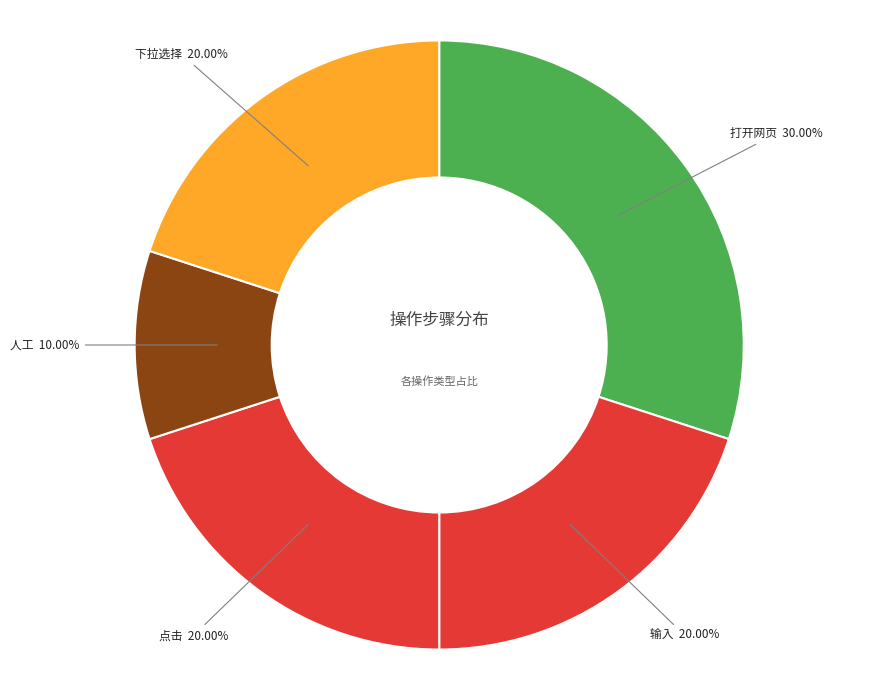

What is the ratio of the value at 点击 to the value at 打开网页?

0.7